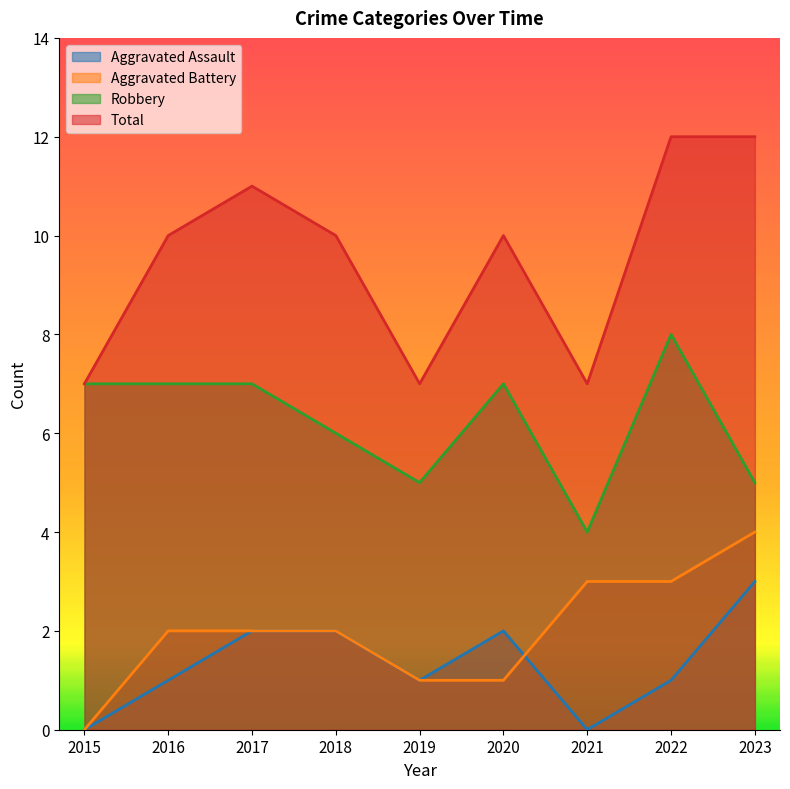

True or false: Robbery and Aggravated Assault intersect in this chart.

False